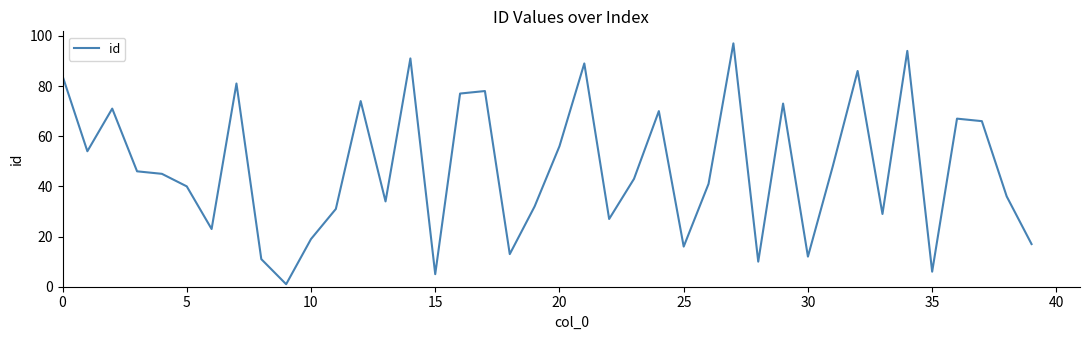

What is the maximum value shown in the chart?

97